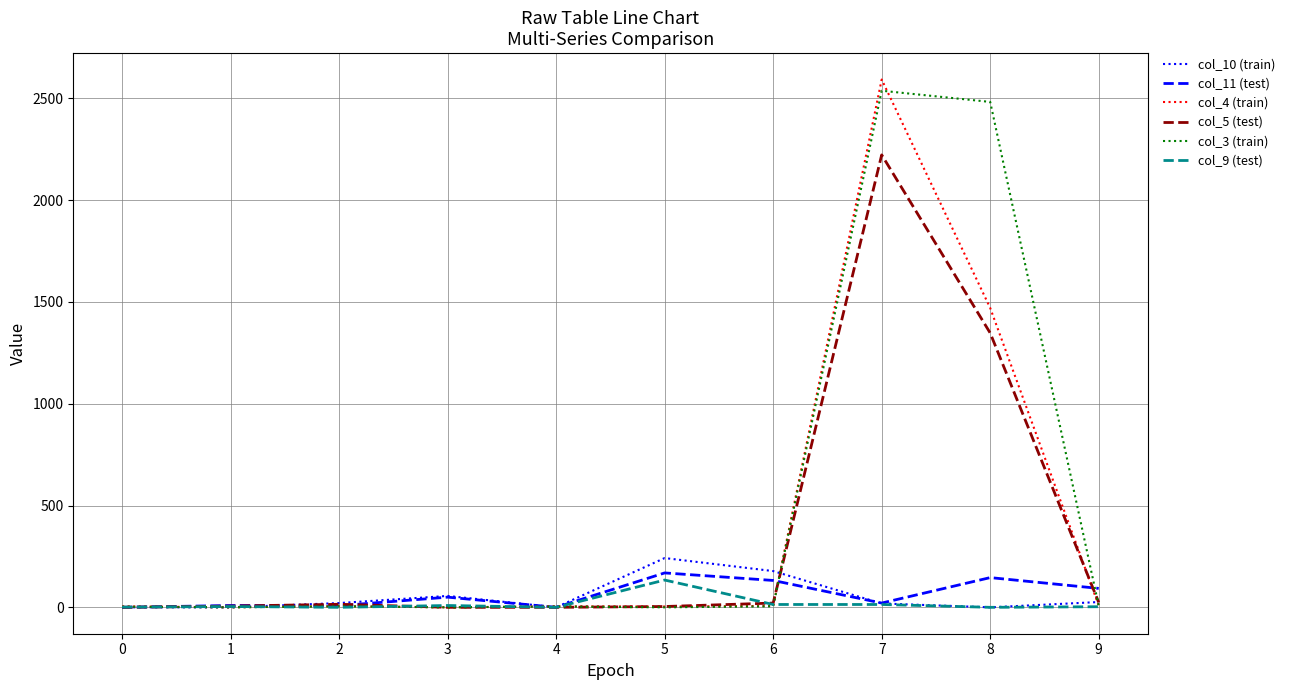

What is the greatest value displayed?

2592